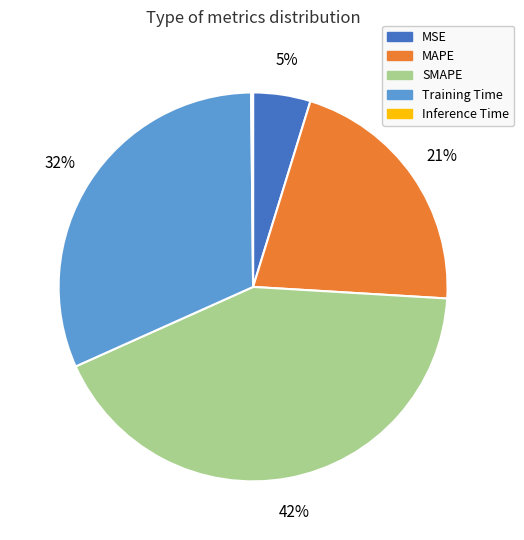

Is it true that MSE is 5% of the pie?

True